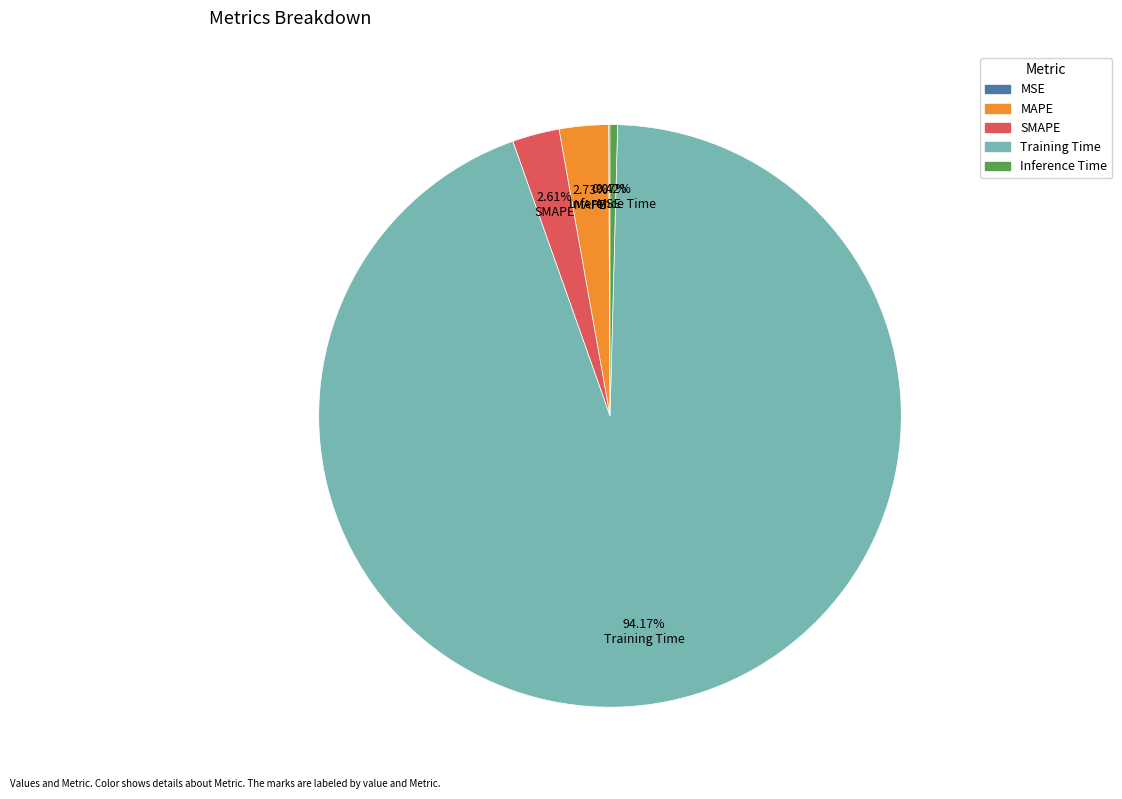

What is the majority slice?

Training Time